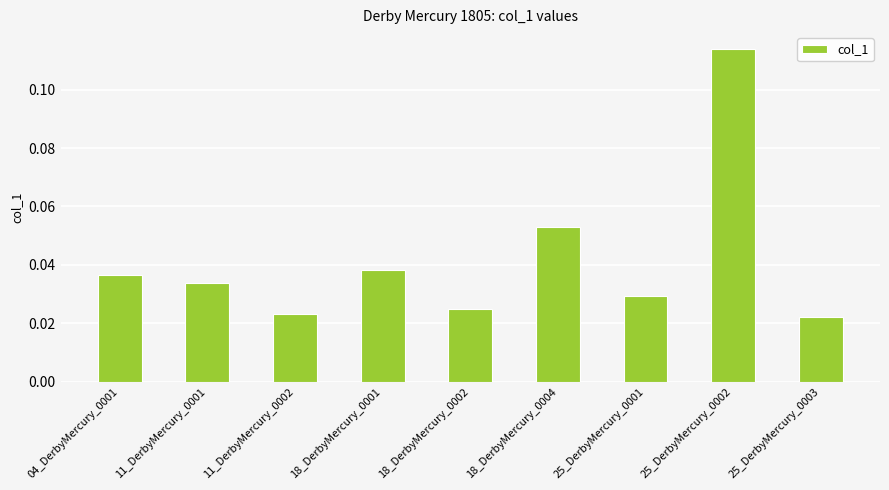

What is the sum of all values?

0.4